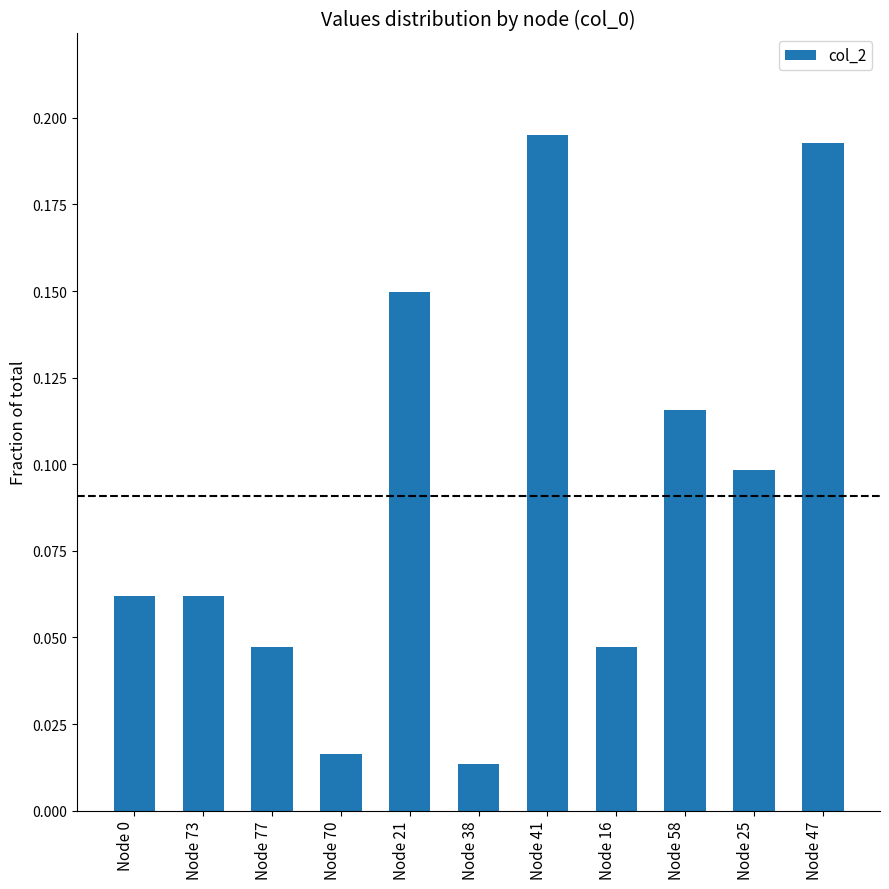

Does the chart contain any negative values?

No